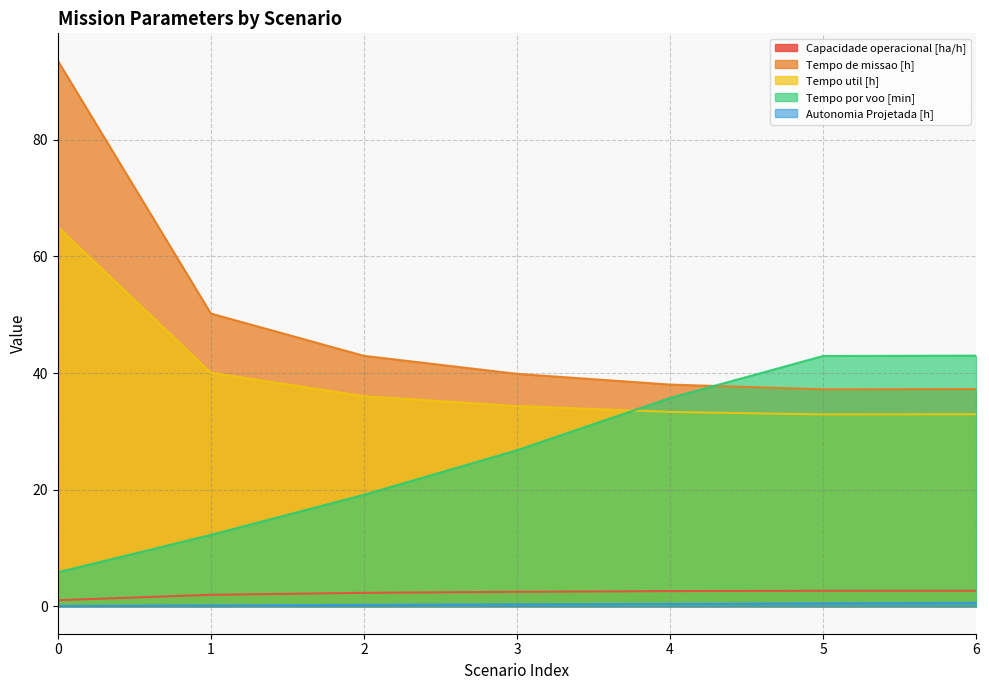

Between 1 and 0, which is larger?

1